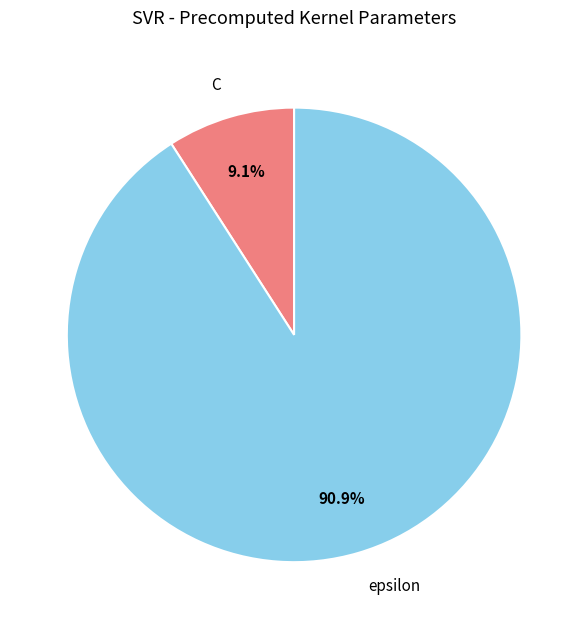

To the nearest percent, what is the combined percentage of C and epsilon?

100%